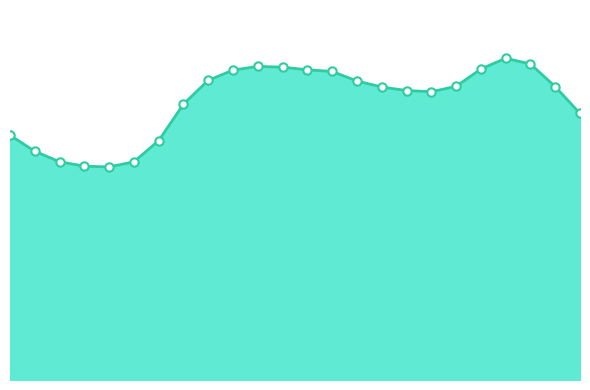

What is the sum of all values?

6999.2